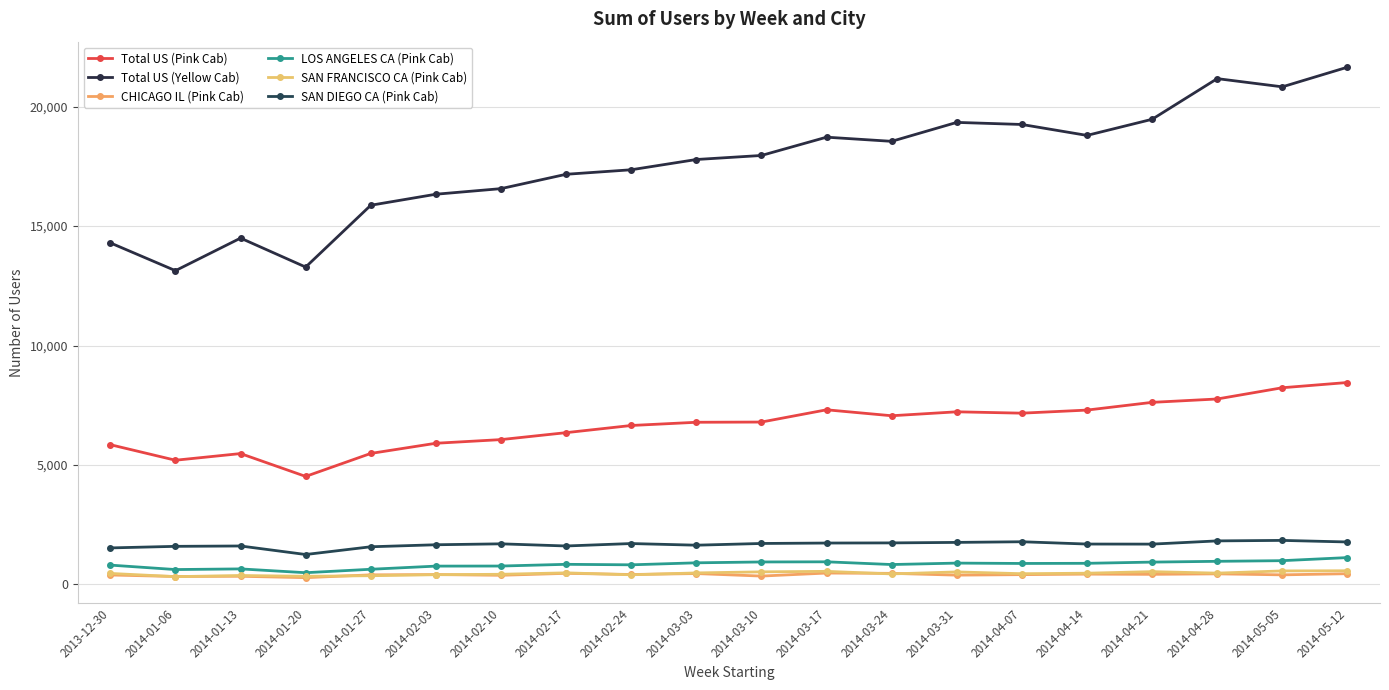

How many values in the SAN DIEGO CA (Pink Cab) series are below 1695?

10